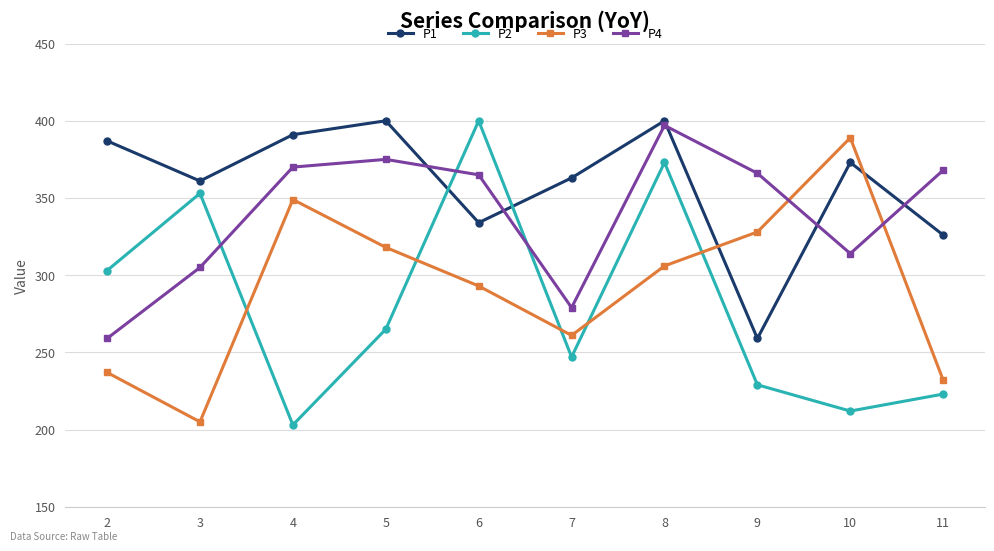

What is the difference between the maximum and second lowest values in the P3 series?

157